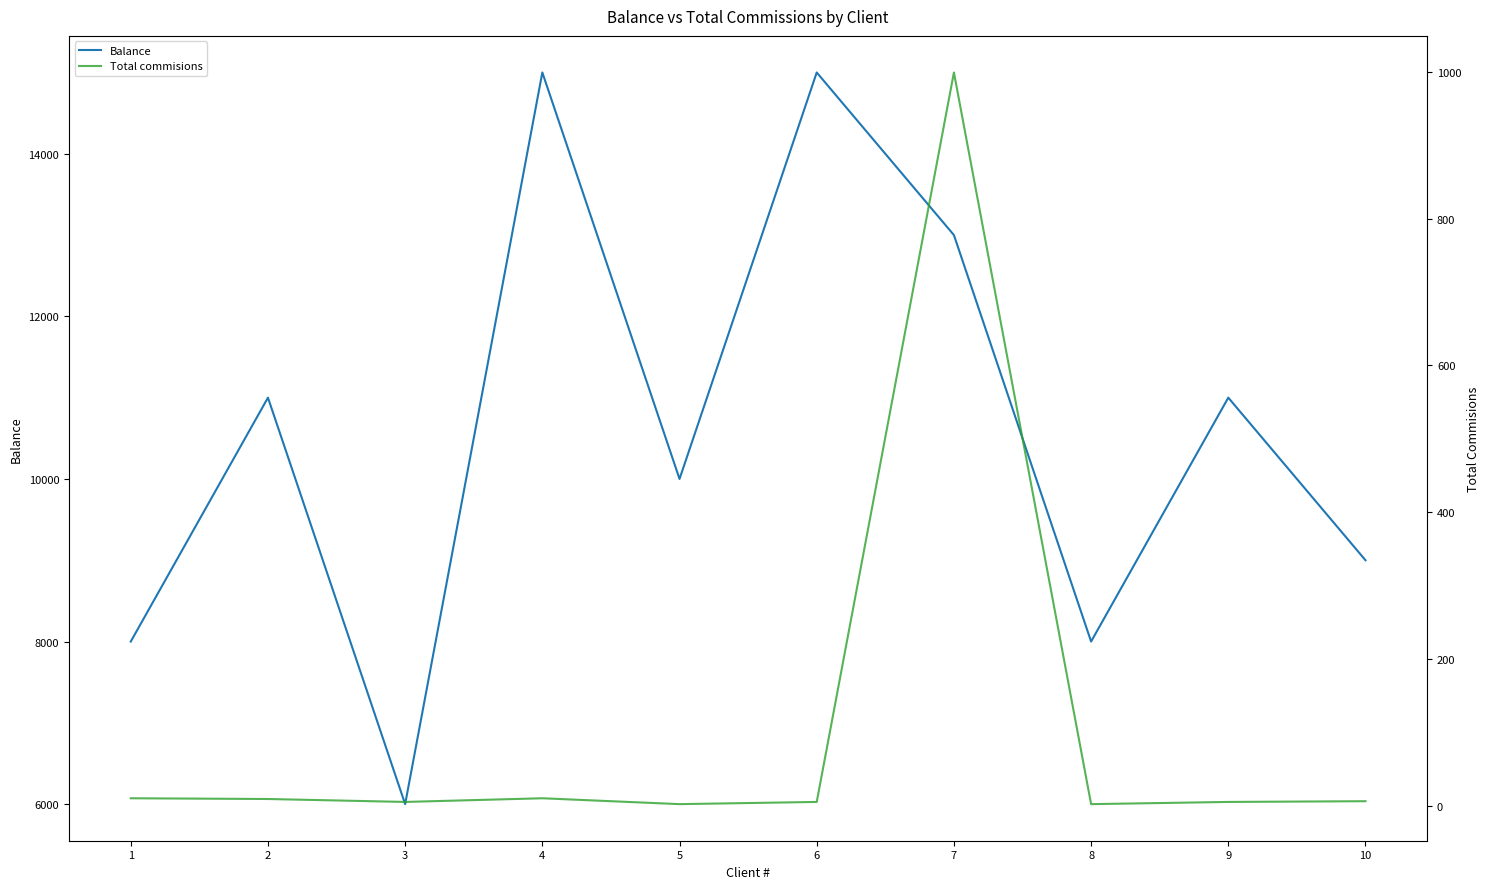

At which label does Balance first exceed 11000?

4